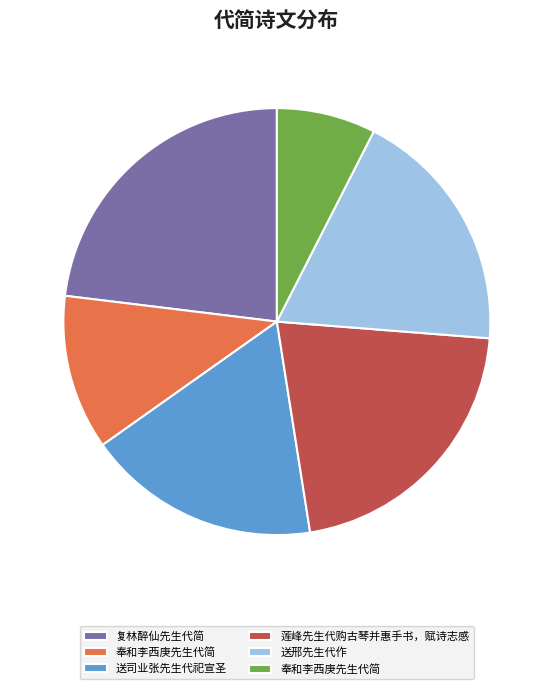

Is there a majority slice in this chart?

No